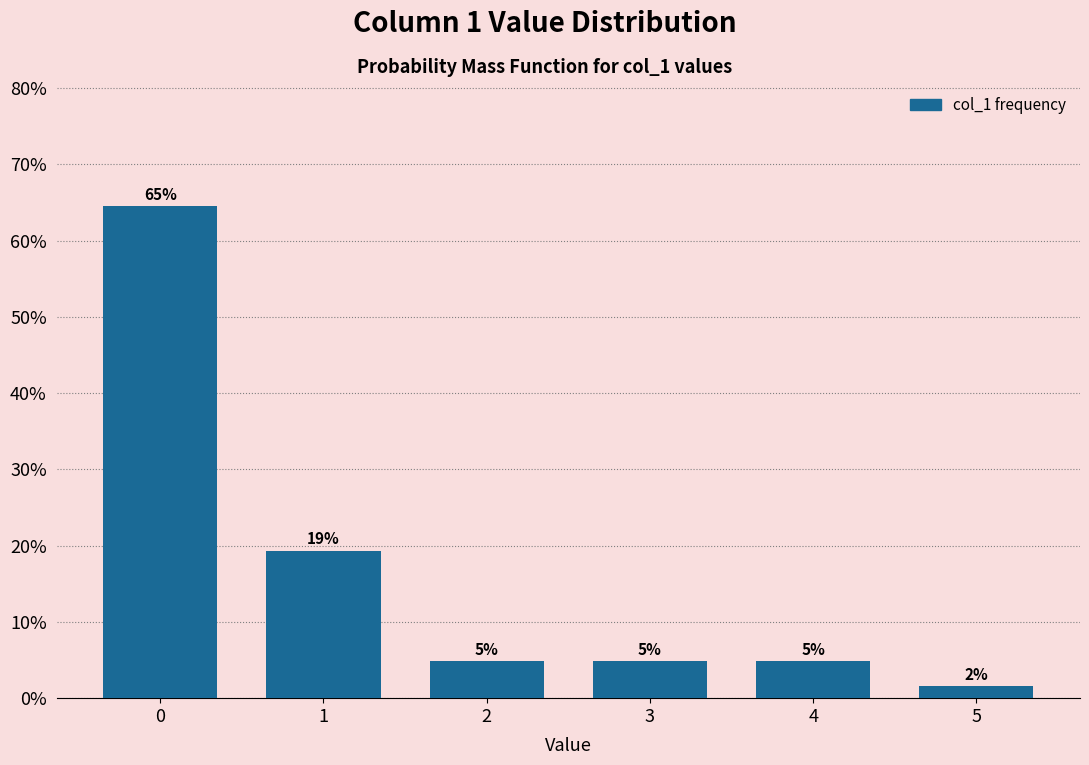

Does the chart contain any negative values?

No